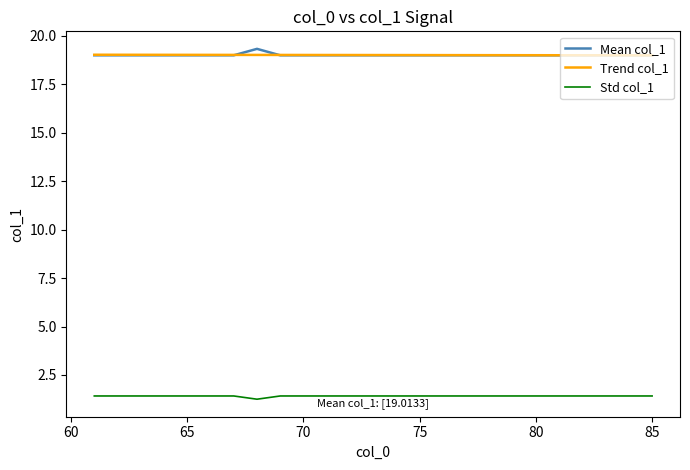

Reading left to right, list all the values displayed in this chart.

Mean col_1: 19.0	19.0	19.0	19.0	19.0	19.0	19.0	19.3	19.0	19.0	19.0	19.0	19.0	19.0	19.0	19.0	19.0	19.0	19.0	19.0	19.0	19.0	19.0	19.0	19.0
Trend col_1: 19.0	19.0	19.0	19.0	19.0	19.0	19.0	19.0	19.0	19.0	19.0	19.0	19.0	19.0	19.0	19.0	19.0	19.0	19.0	19.0	19.0	19.0	19.0	19.0	19.0
Std col_1: 1.4	1.4	1.4	1.4	1.4	1.4	1.4	1.2	1.4	1.4	1.4	1.4	1.4	1.4	1.4	1.4	1.4	1.4	1.4	1.4	1.4	1.4	1.4	1.4	1.4